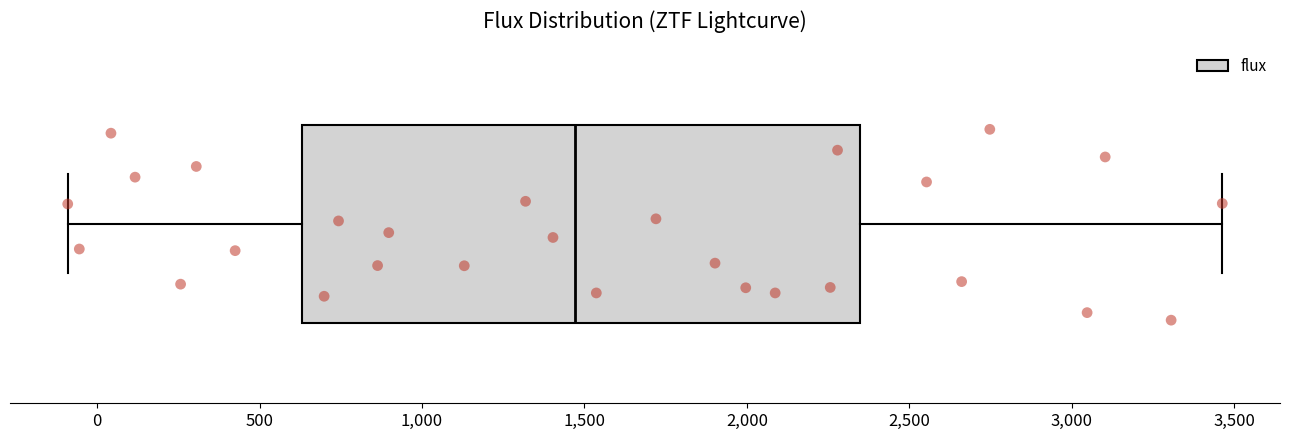

Transcribe this box plot: give where the median line is, the range the box spans, and where the two whiskers end, as read against the x-axis. The values are not printed on the chart, so give them approximately, as read against the axis.

median 1450, box 650 to 2350, whiskers -100 to 3450